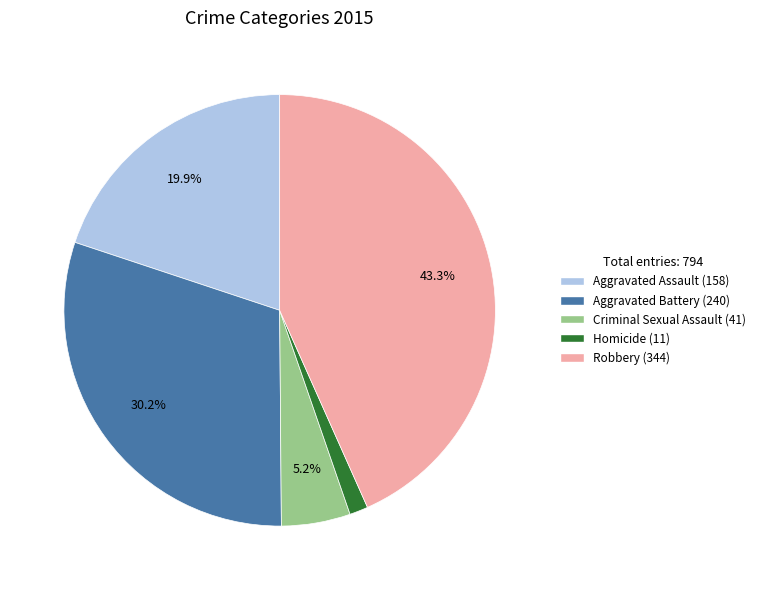

True or false: Aggravated Assault accounts for 20% of the total.

True